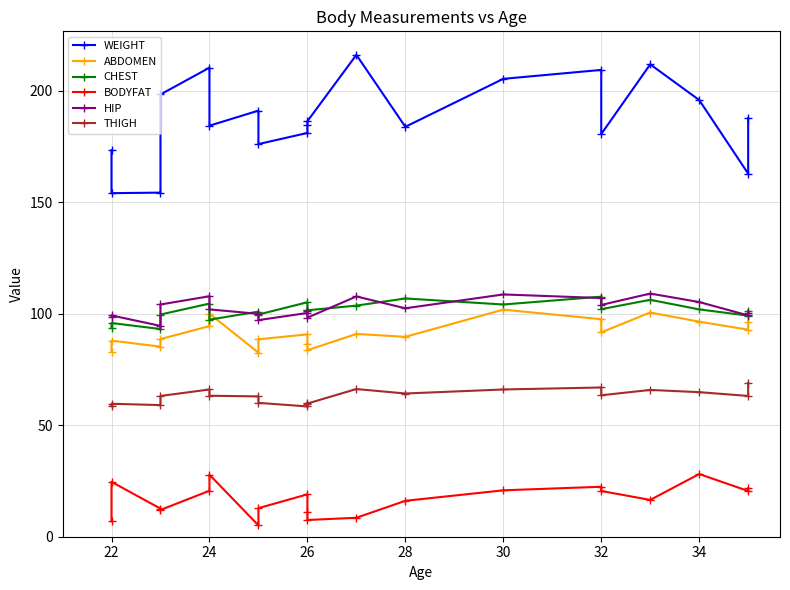

At how many categories does at least one series exceed 48?

20